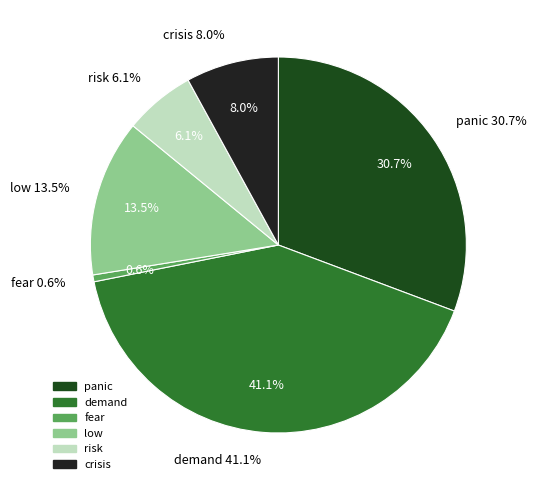

Do fear and demand together represent more than half of the pie?

No